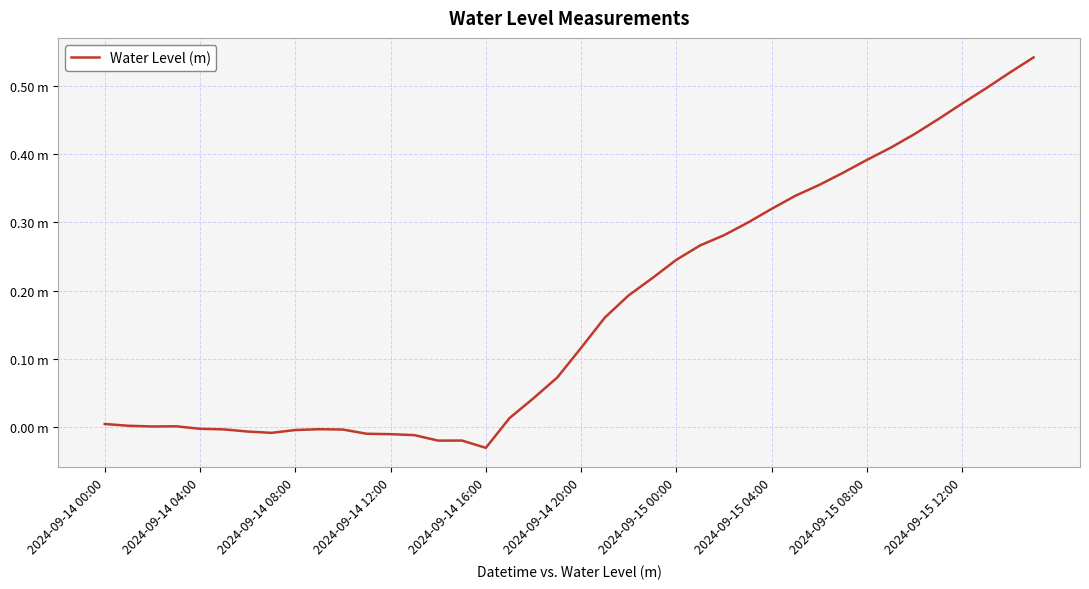

How many interior local peaks (higher than both neighbors) does the data have?

3